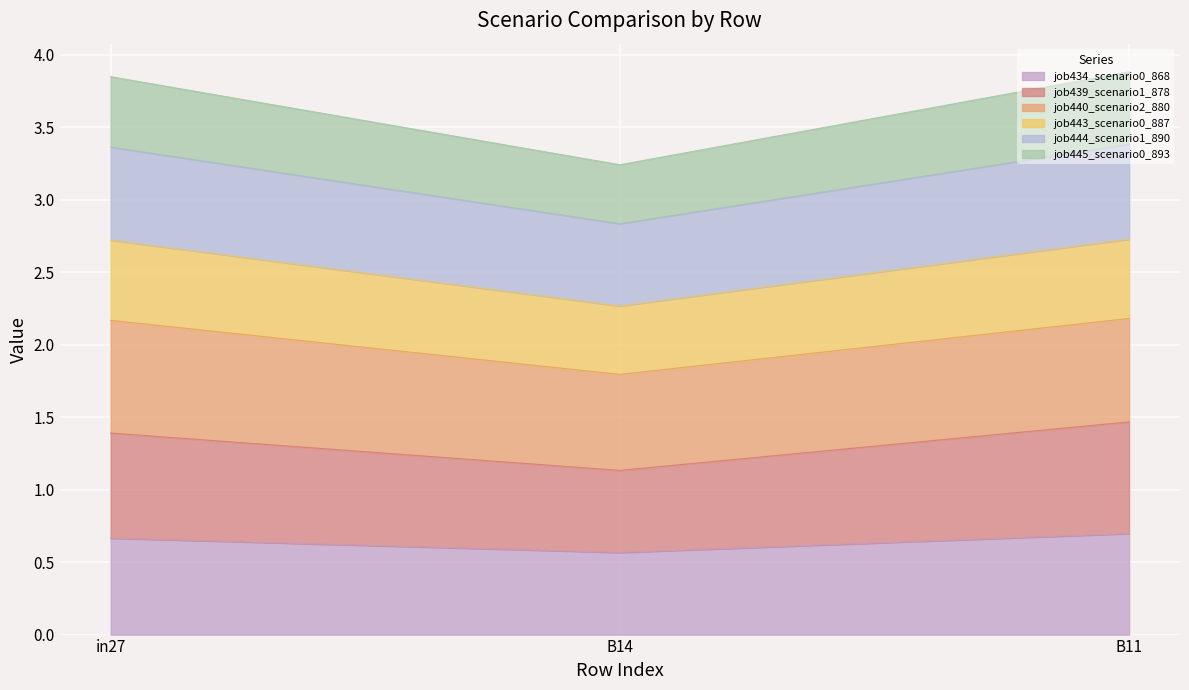

Is it true that job434_scenario0_868 equals 0.2 at in27?

False